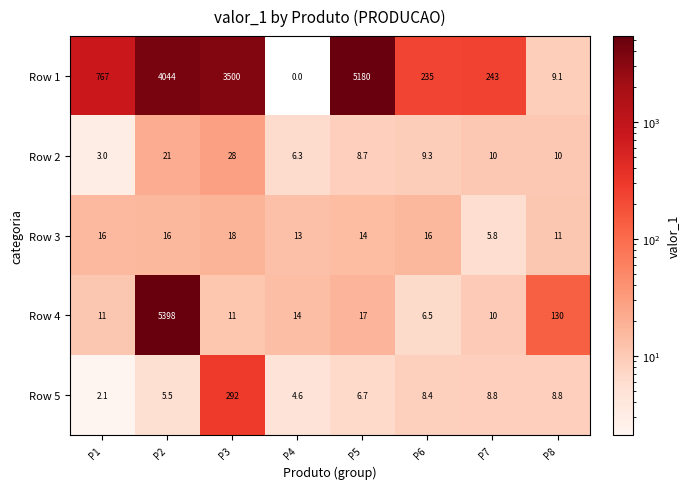

Which series has the widest spread of values?

Row 4